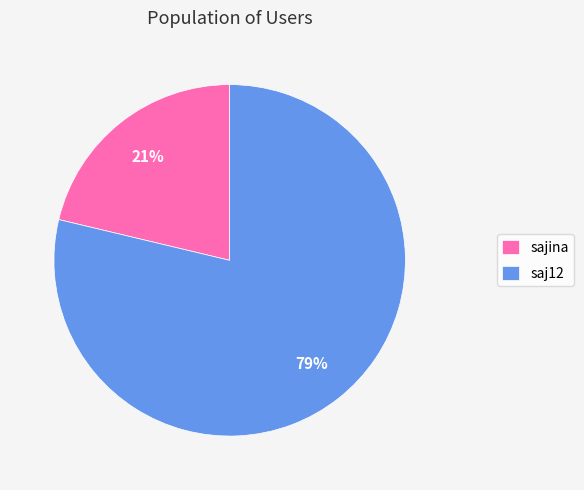

Approximately how many times larger is the value at sajina compared to saj12?

0.3